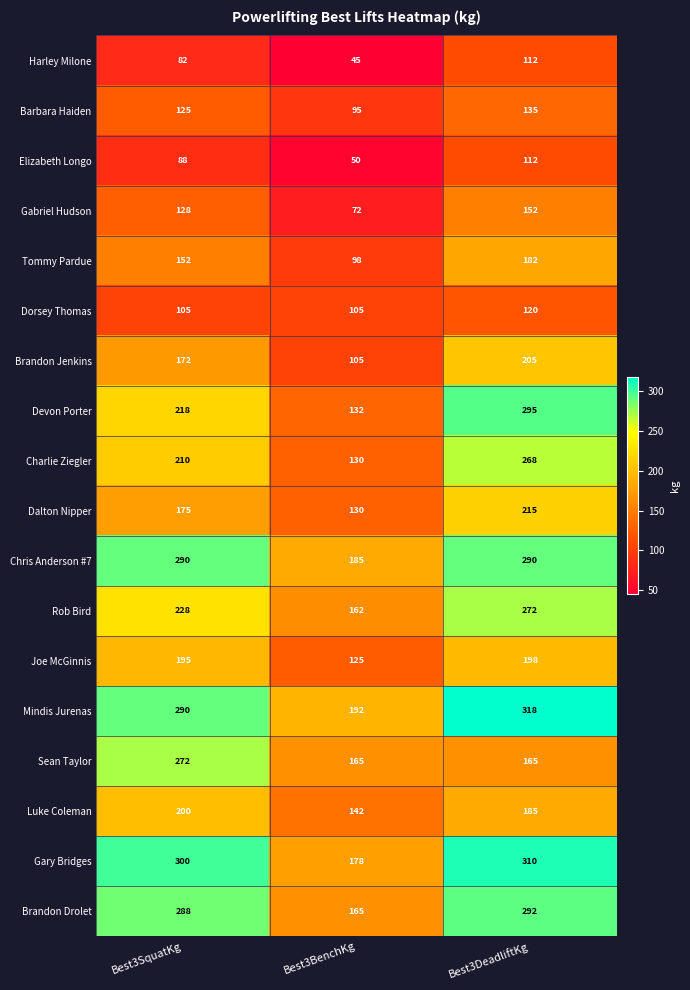

Rank the categories by Charlie Ziegler value from highest to lowest.

Best3DeadliftKg, Best3SquatKg, Best3BenchKg